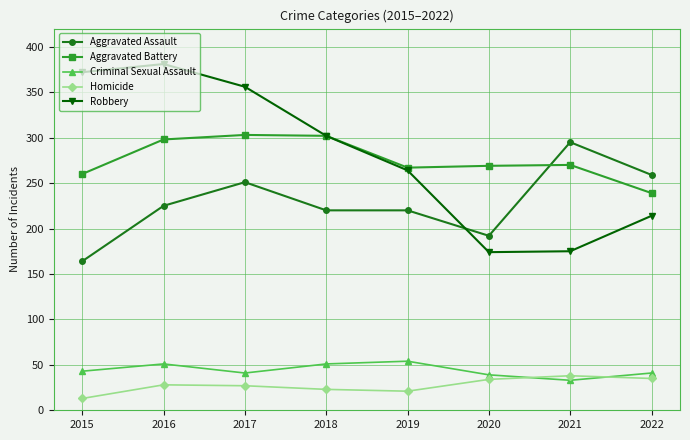

Which category has the highest value across all series?

2016